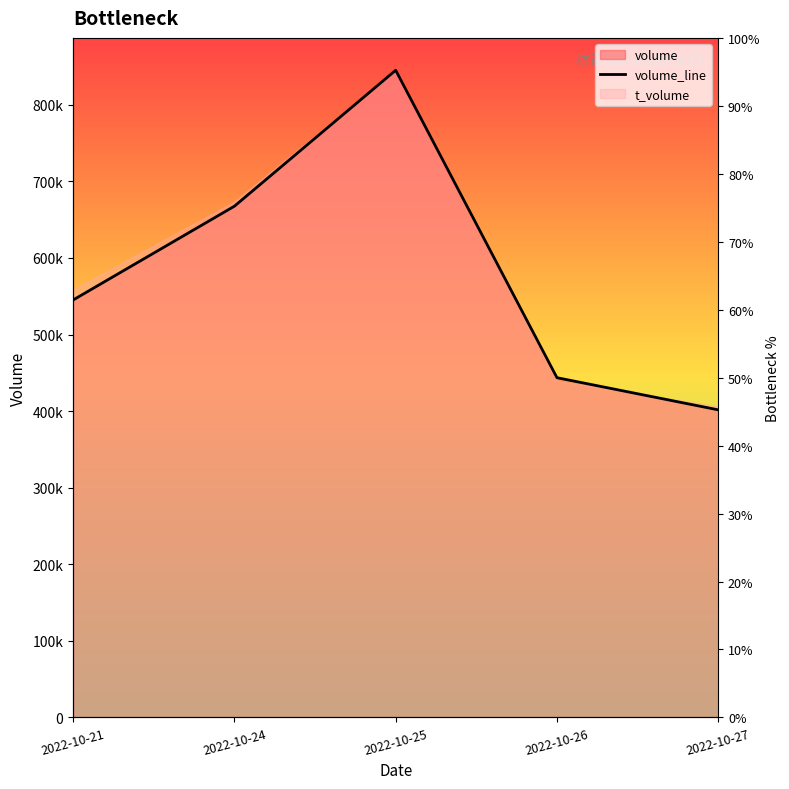

What value does the data have at 2022-10-26?

443637